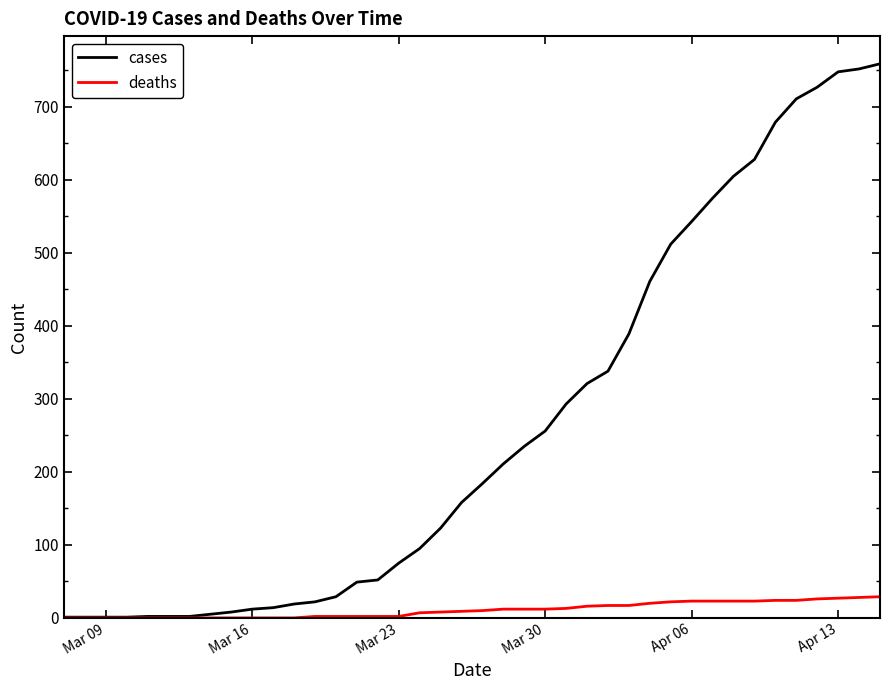

List the series in order of their overall mean, lowest first.

deaths, cases